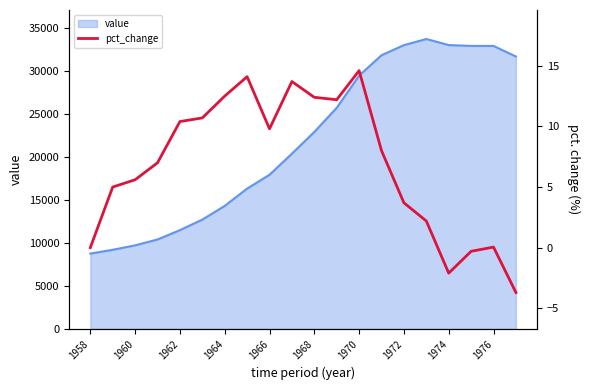

The value of value at 1958 is 8773. True or false?

True